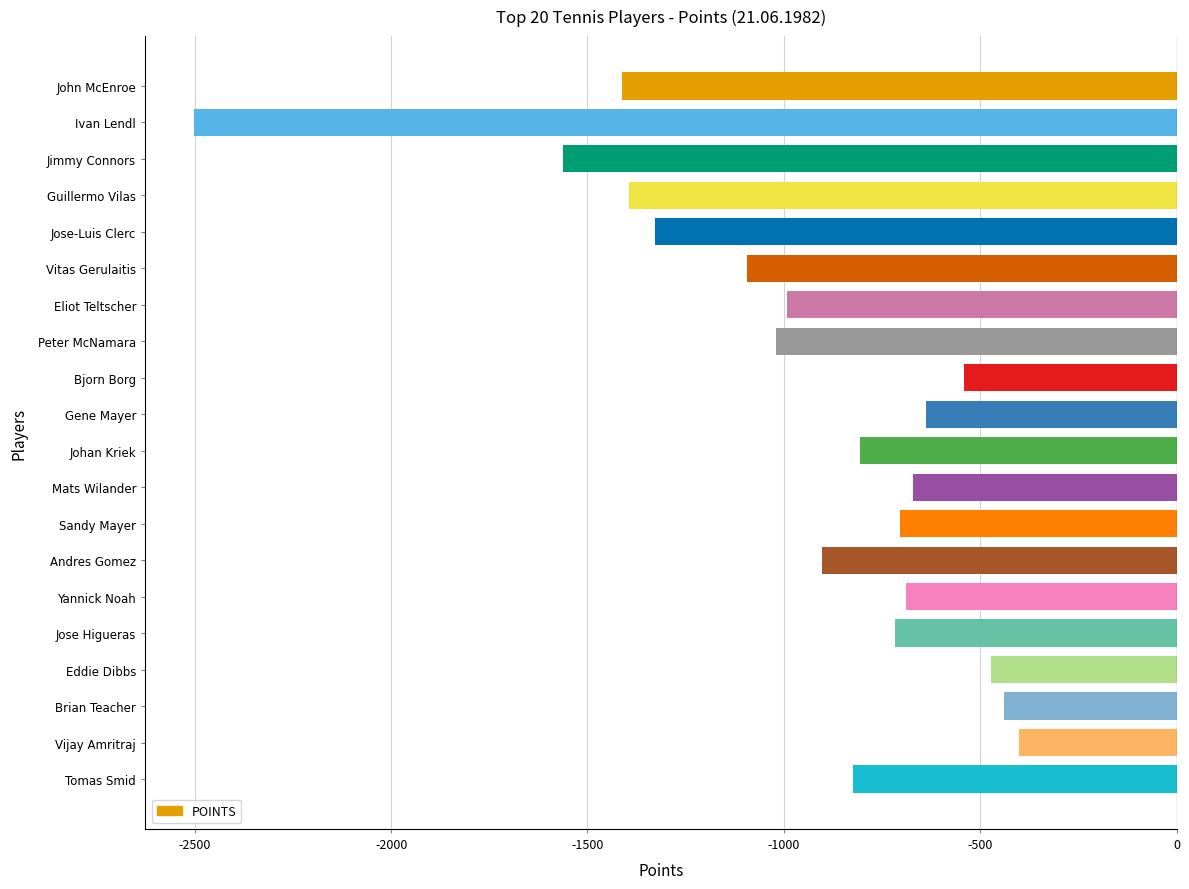

Which category has the lowest value across all series?

Ivan Lendl